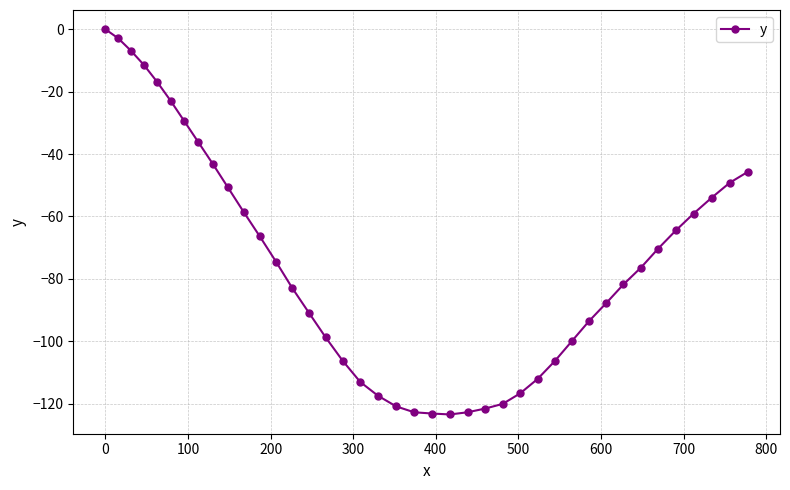

What is the value of the 14th point from the left?

-83.0